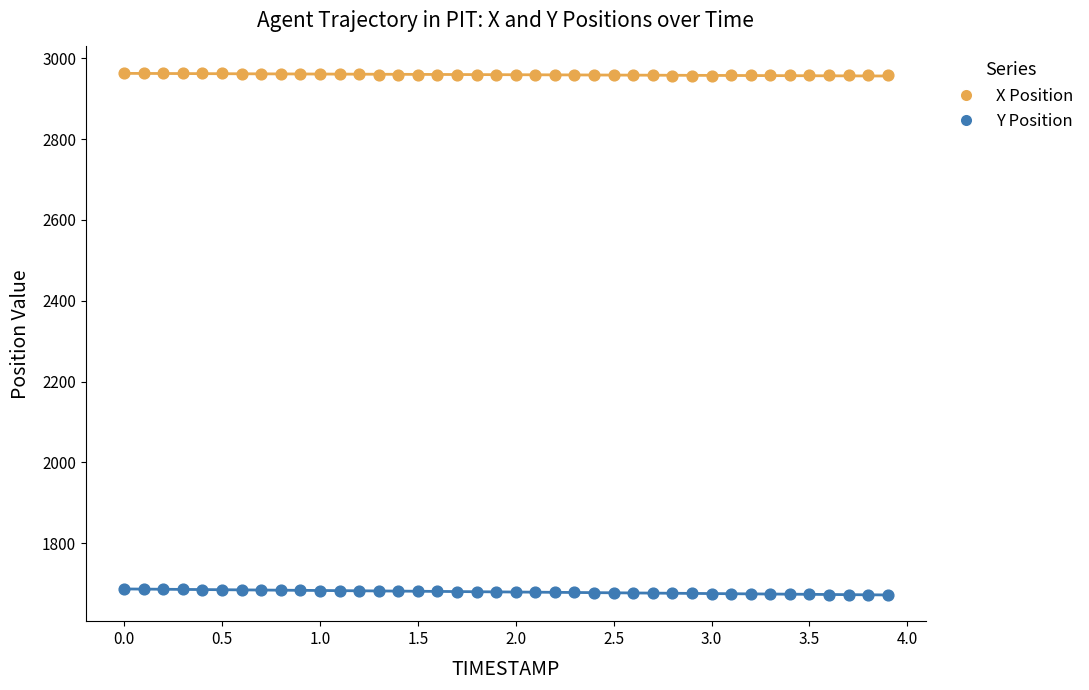

What are all the series names shown in the legend?

X Position, Y Position